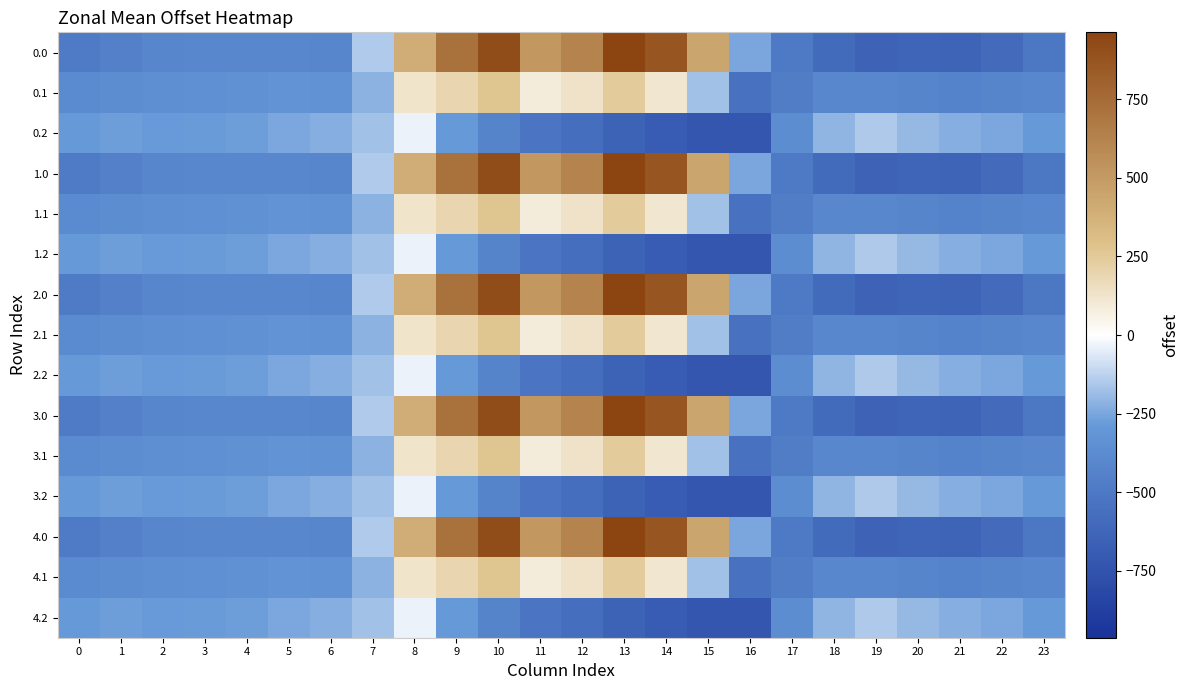

Between 4 and 21, which is larger?

4